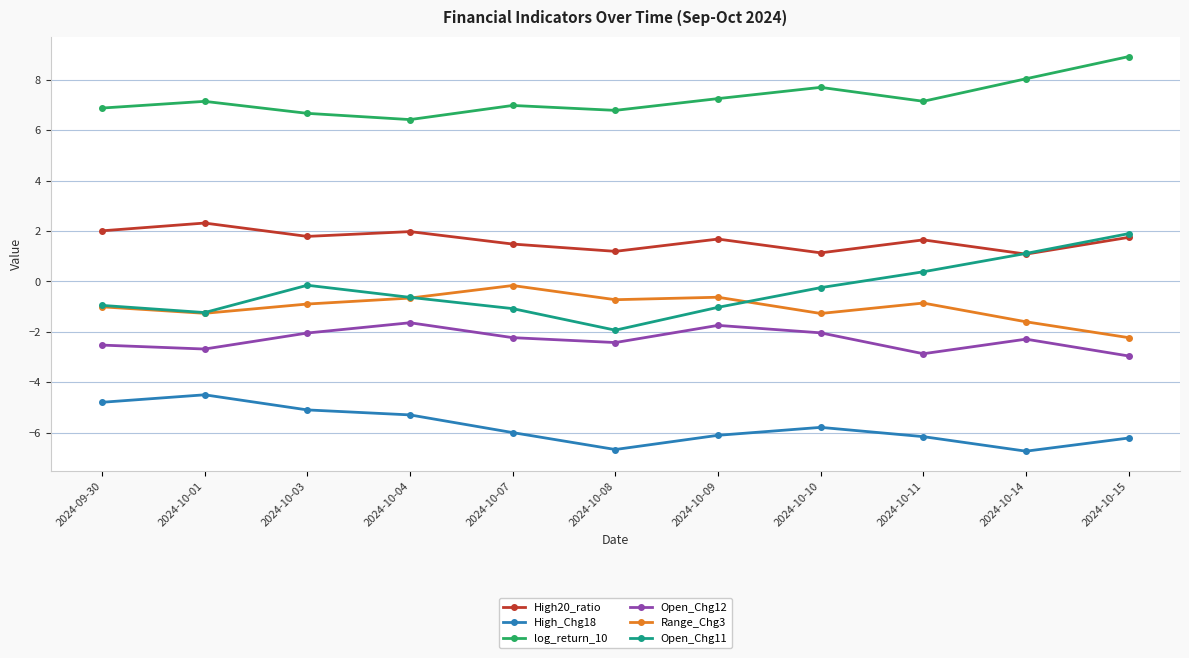

In Open_Chg12, how many points are higher than both neighbors (excluding endpoints)?

3